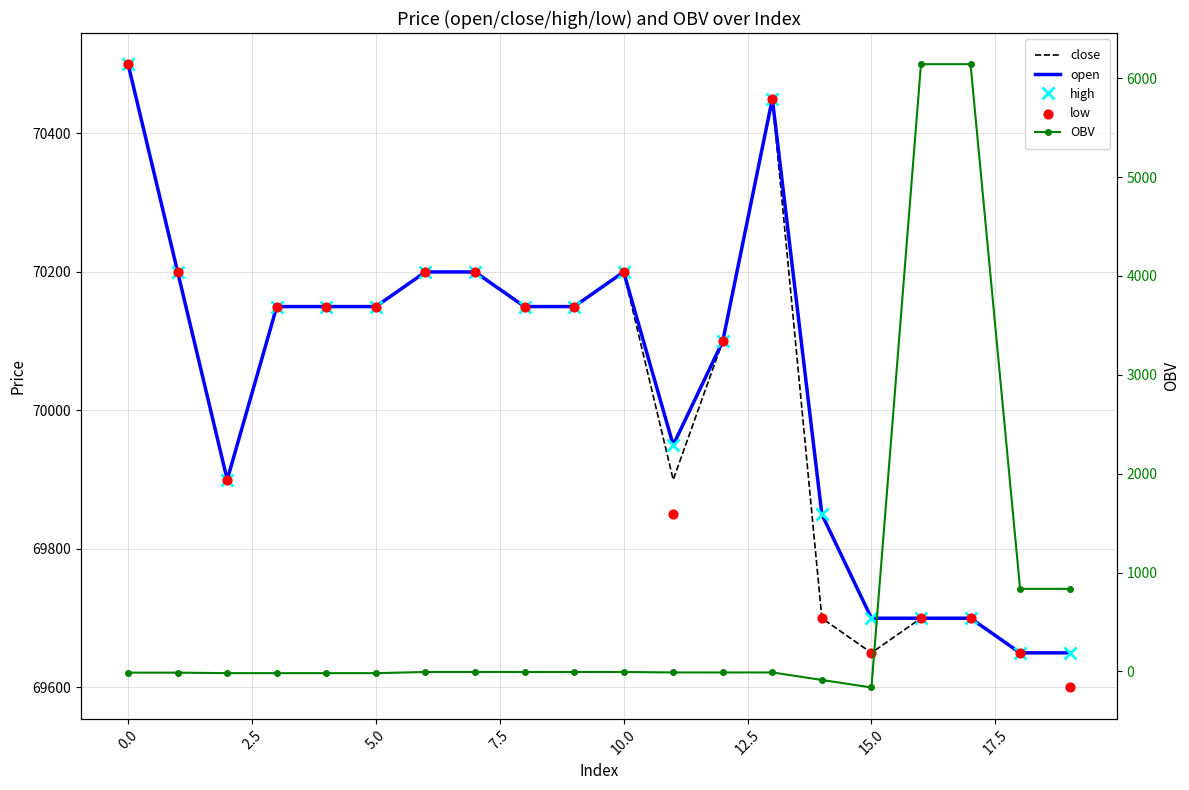

Which series contains the highest Y value?

close